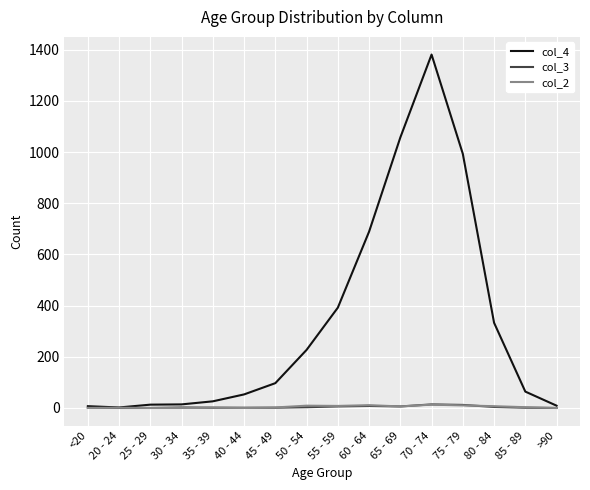

At which category is the sum across all series the highest?

70 - 74